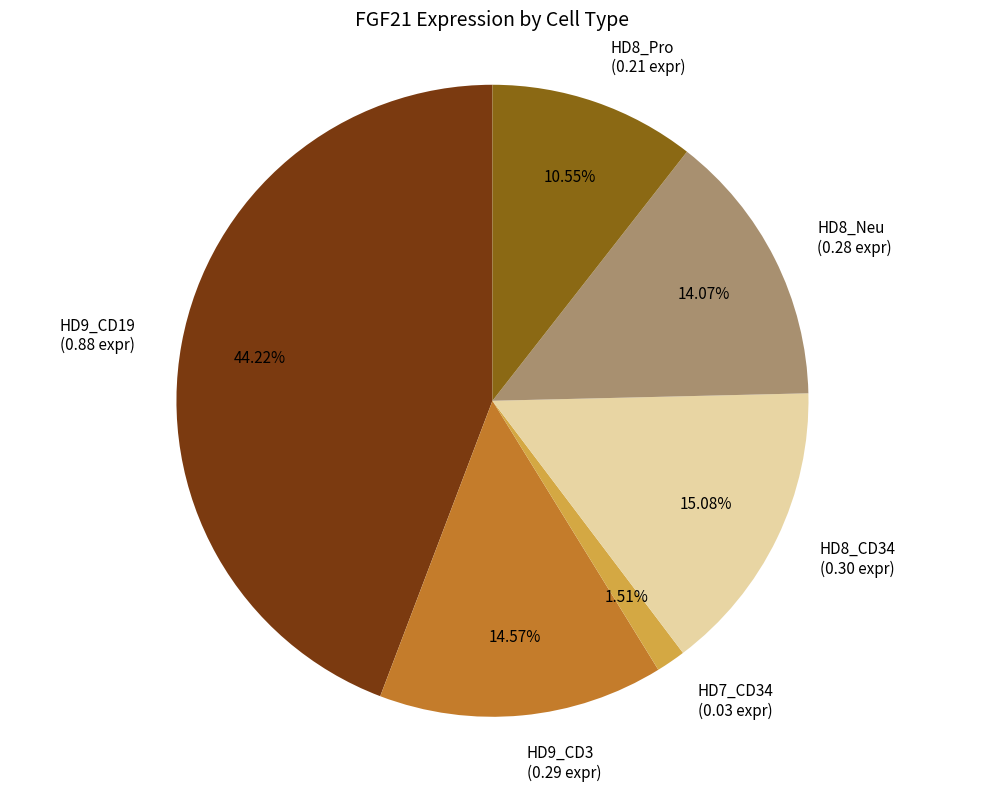

To the nearest percent, what portion does HD8_Neu represent?

14%